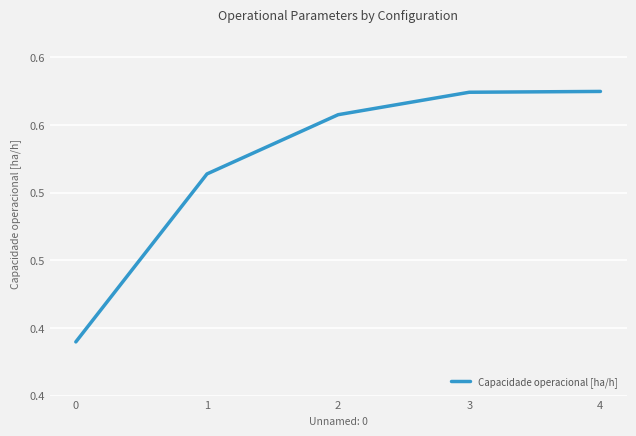

Does the chart display data point markers on the line(s)?

No